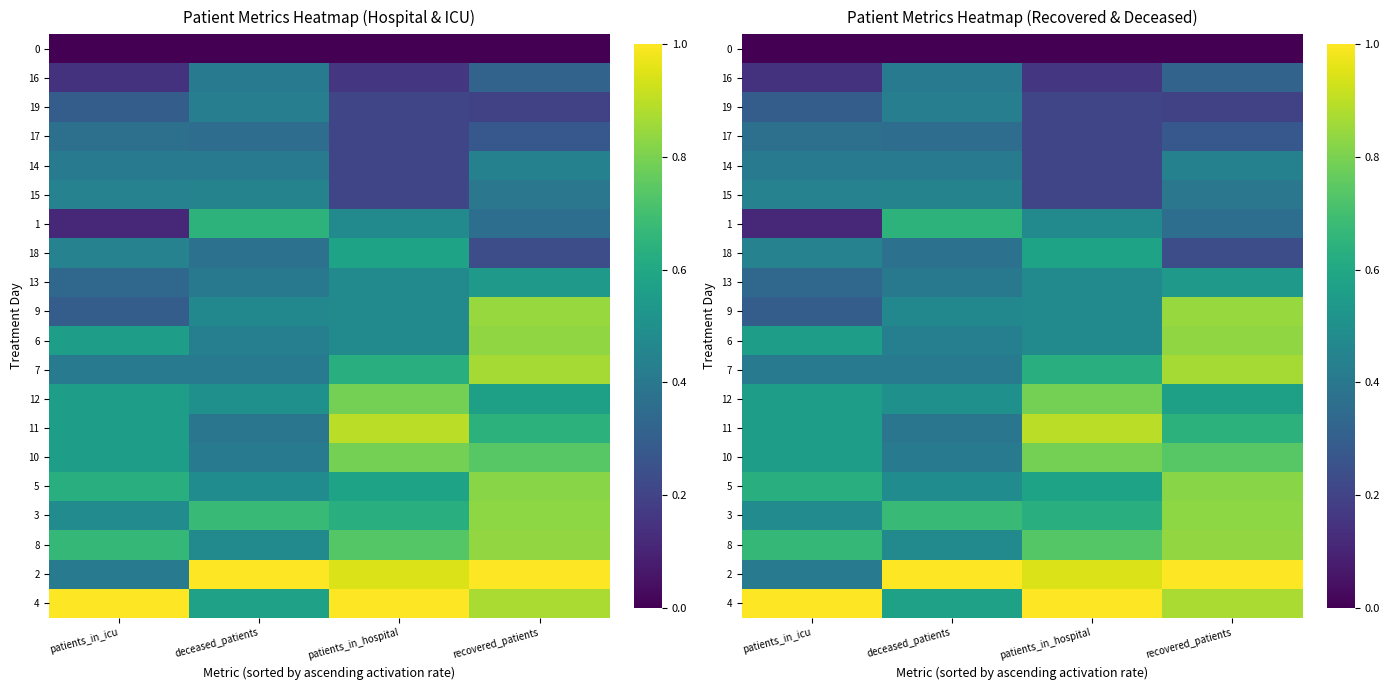

Count the number of data series in this chart.

20